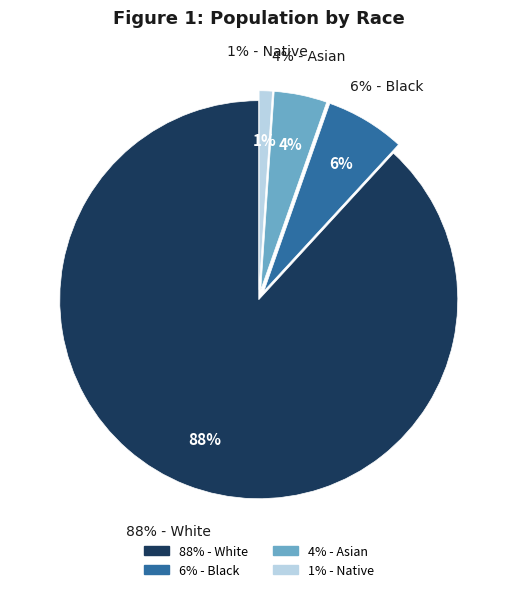

Which category has the biggest portion of the pie?

White